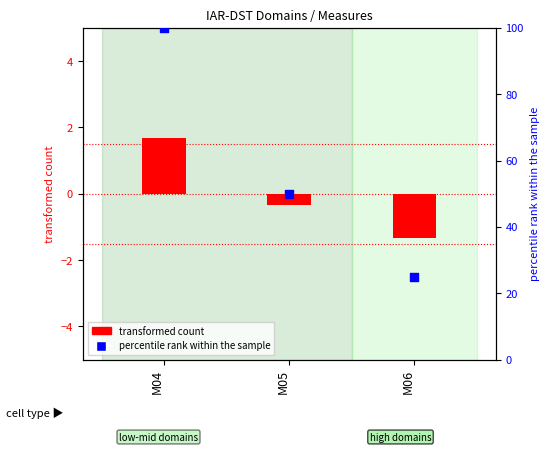

Which series has the largest total across all categories?

percentile rank within the sample